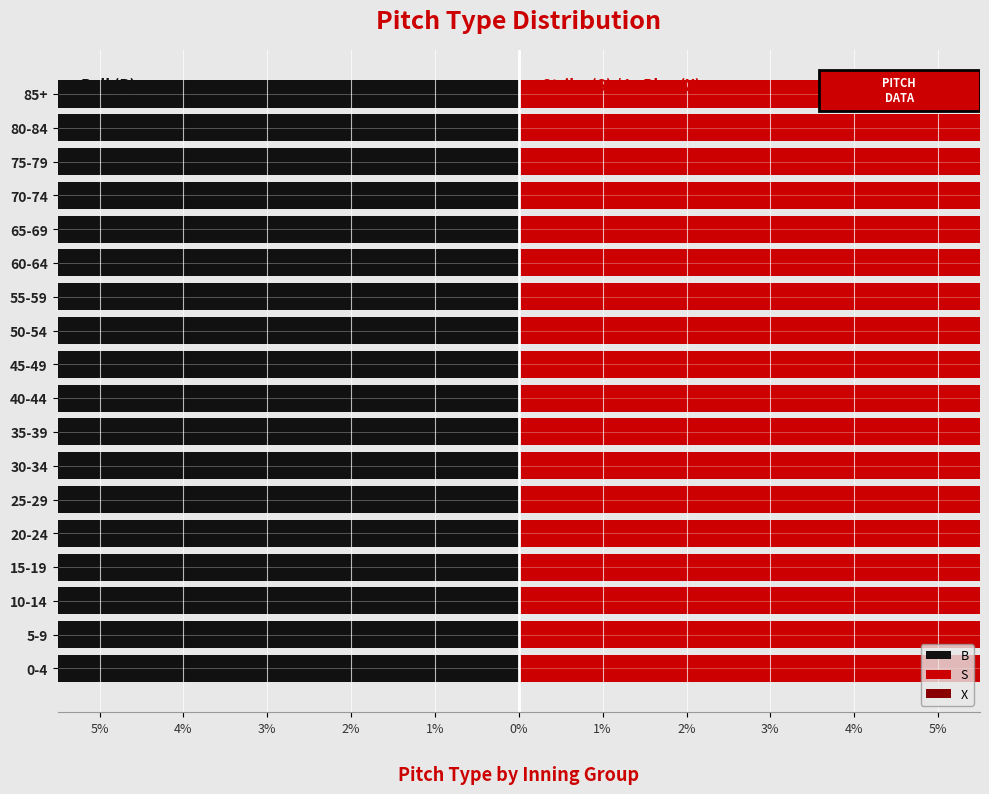

What is the value of the B bar at the 10th from the left?

-42.2